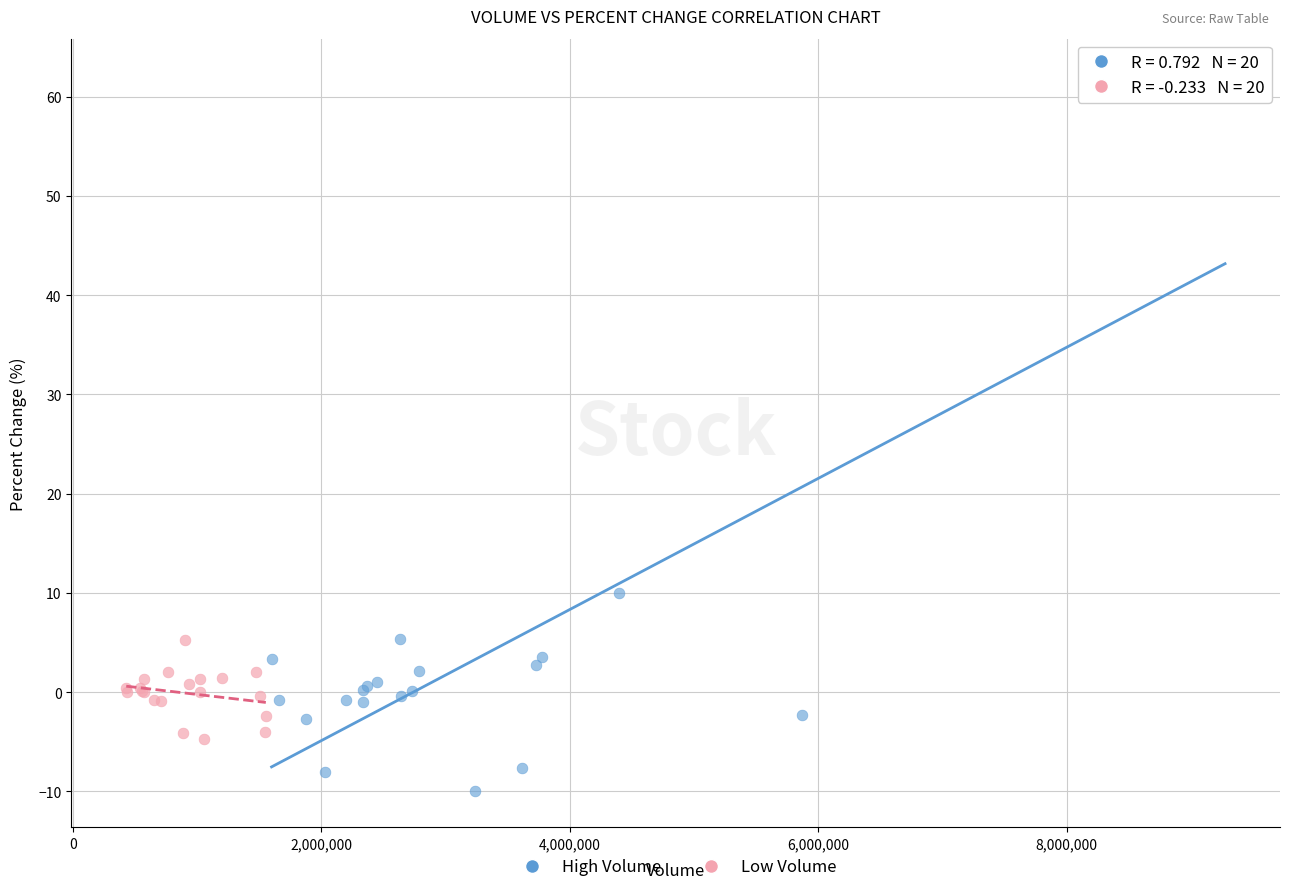

Which series reaches the maximum Y coordinate?

High Volume